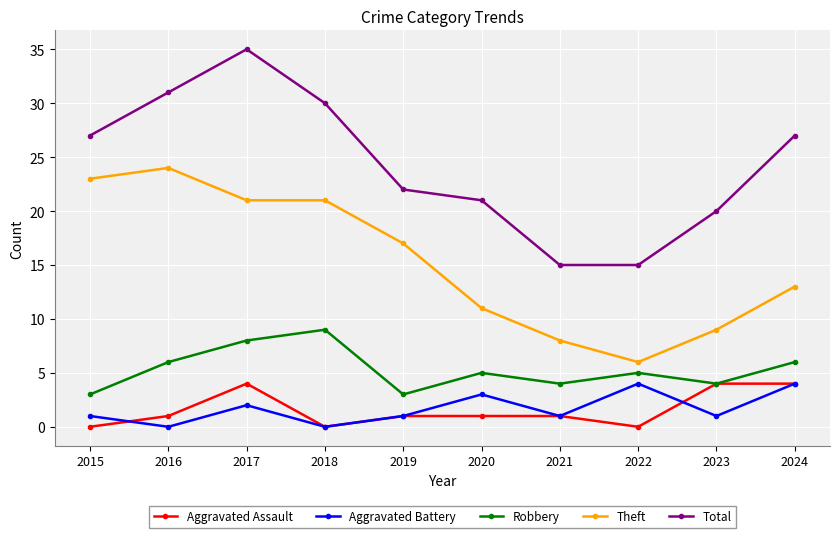

What is the difference between the Total values at 2021 and 2019?

7